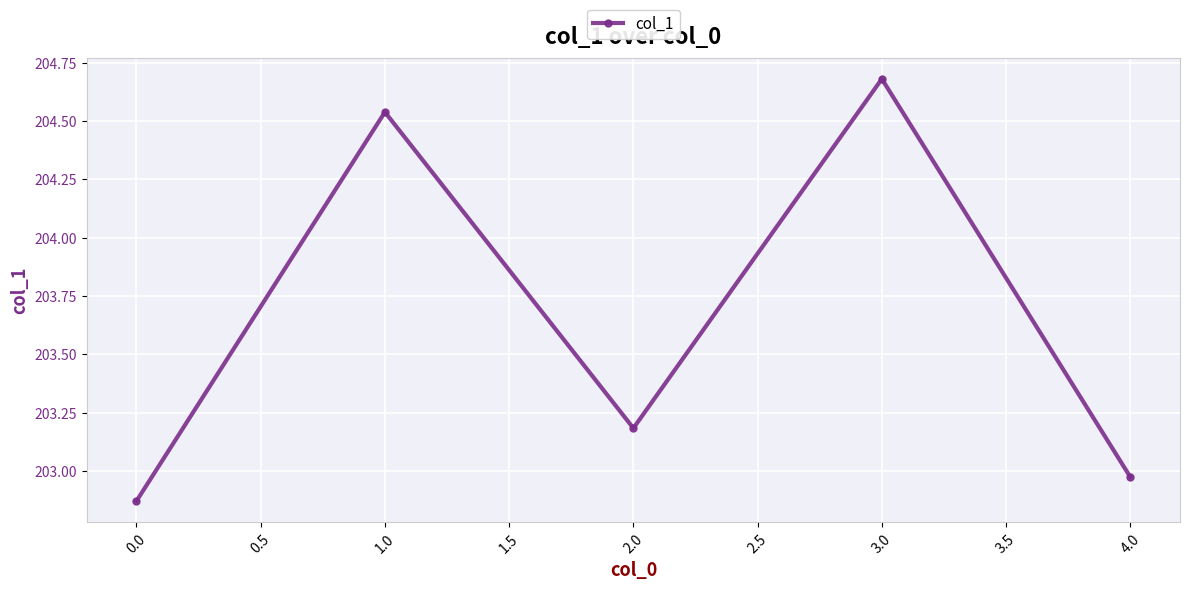

How many series are shown in this chart?

1